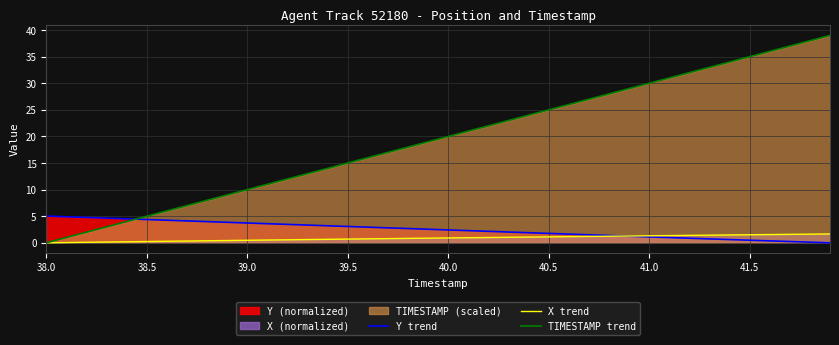

What is the value of the X trend point at the 32nd from the left?

1.4